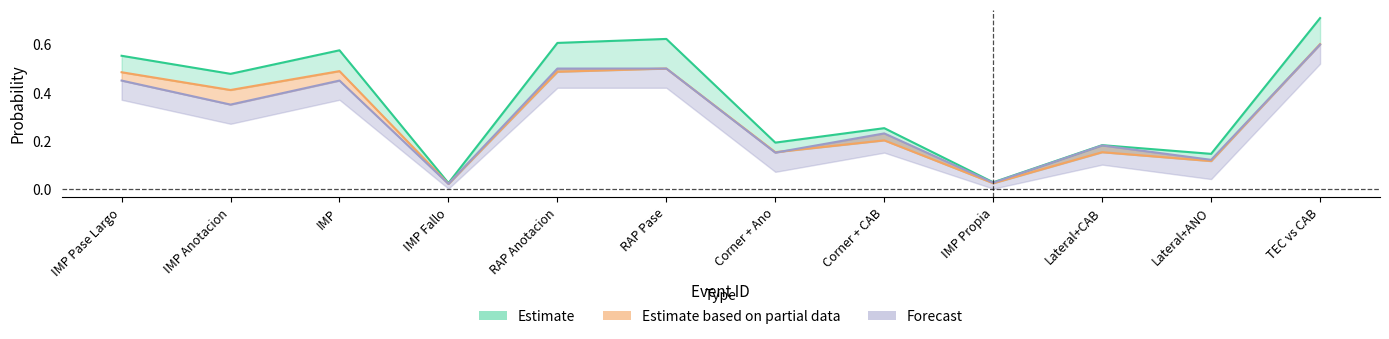

True or false: pbase_corregida and pbase_cal cross at least once.

True